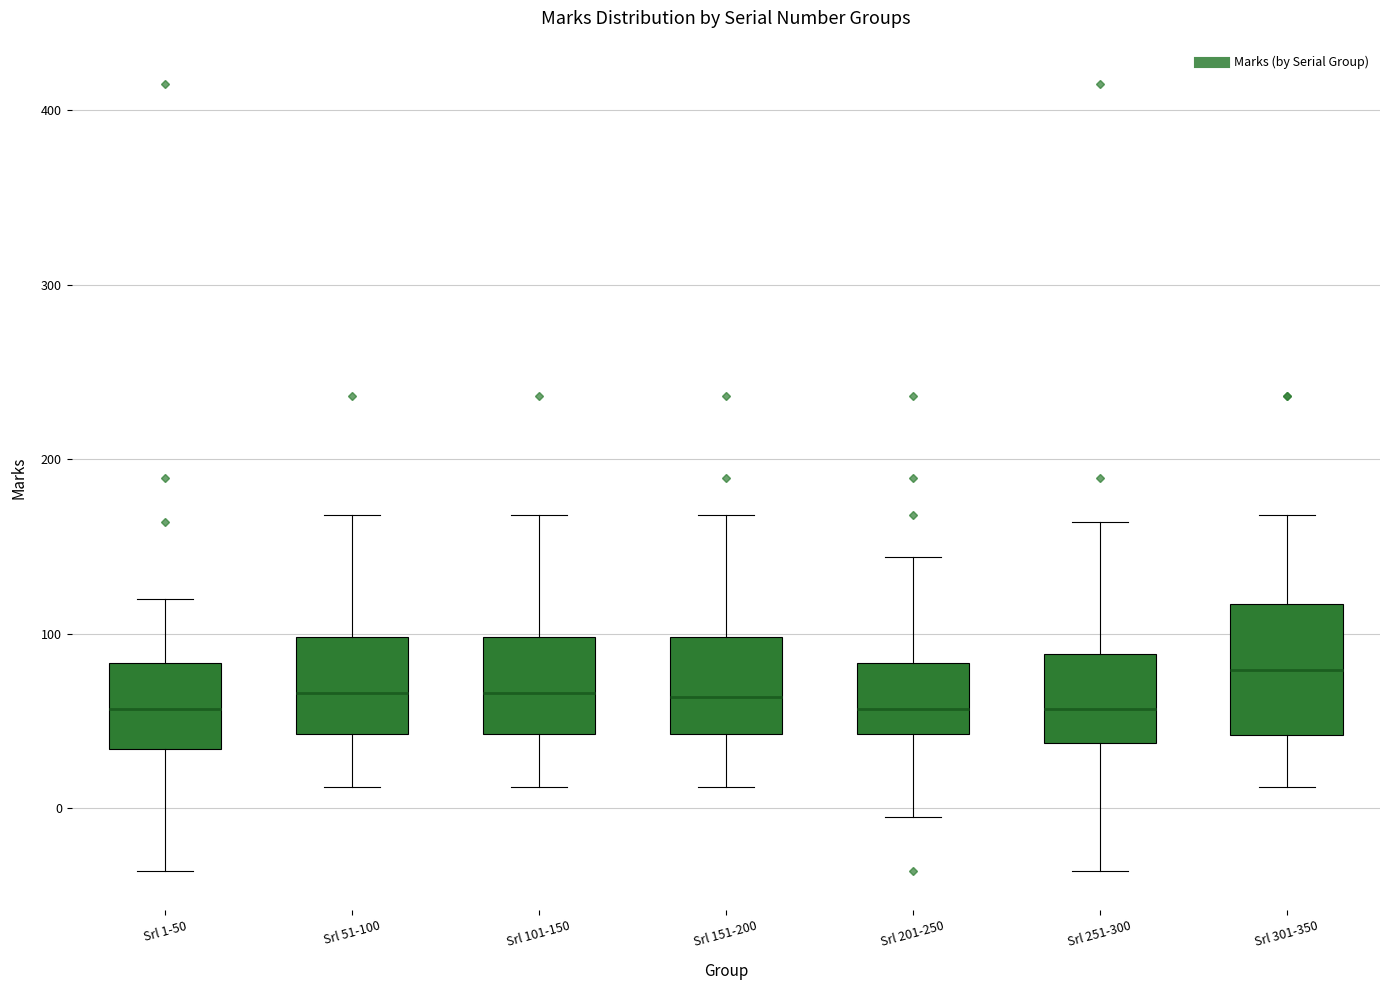

Comparing the boxes themselves (not the whiskers), which one is the tallest?

Srl 301-350